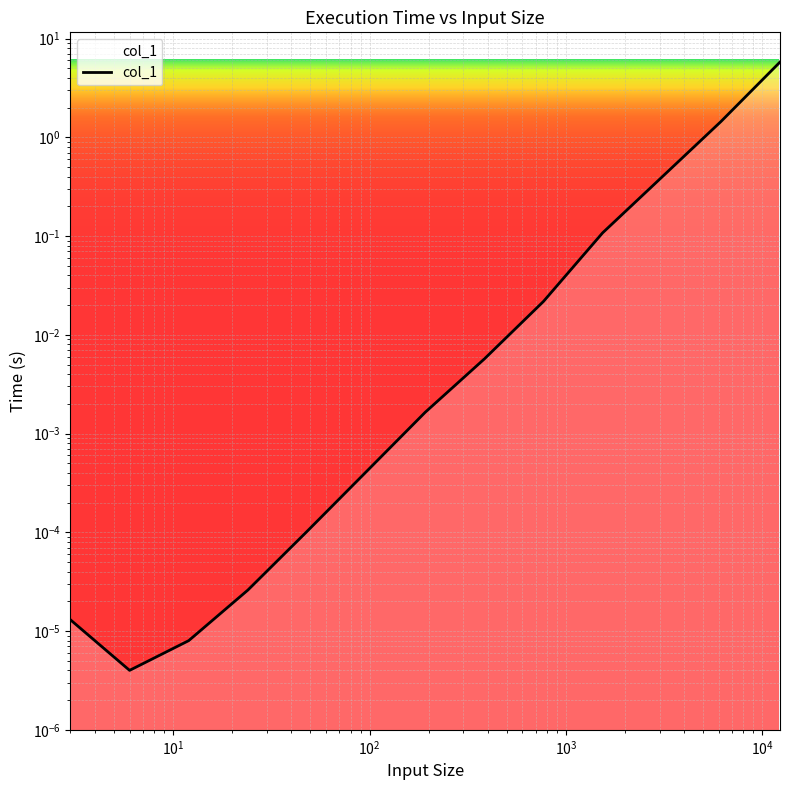

Reading left to right, transcribe all the data shown in this chart.

0.0	0.0	0.0	0.0	0.0	0.0	0.0	0.0	0.0	0.1	0.4	1.4	5.8